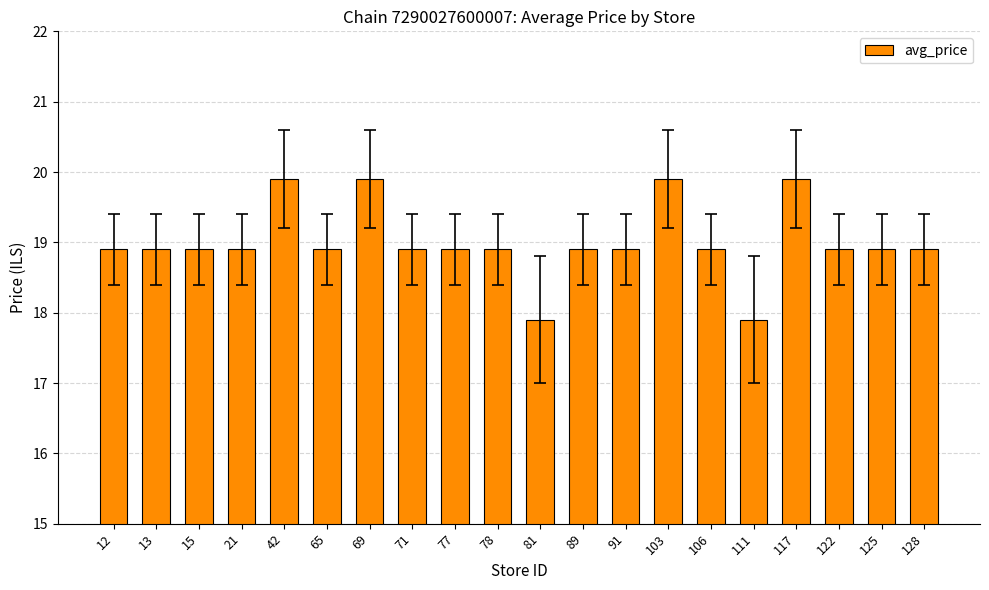

Where does the data first go above 18?

12